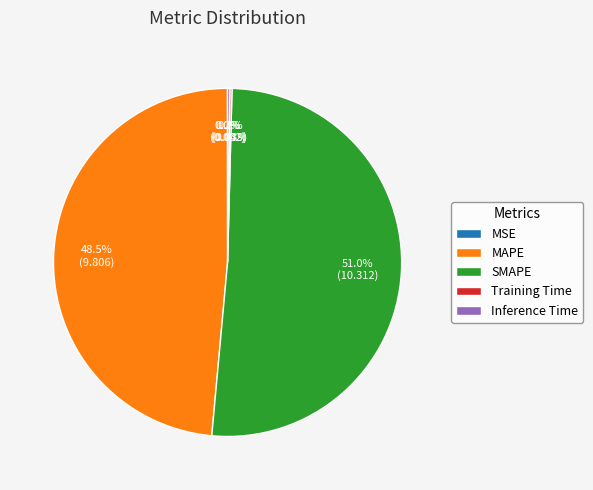

Between MAPE and SMAPE, which is larger?

SMAPE